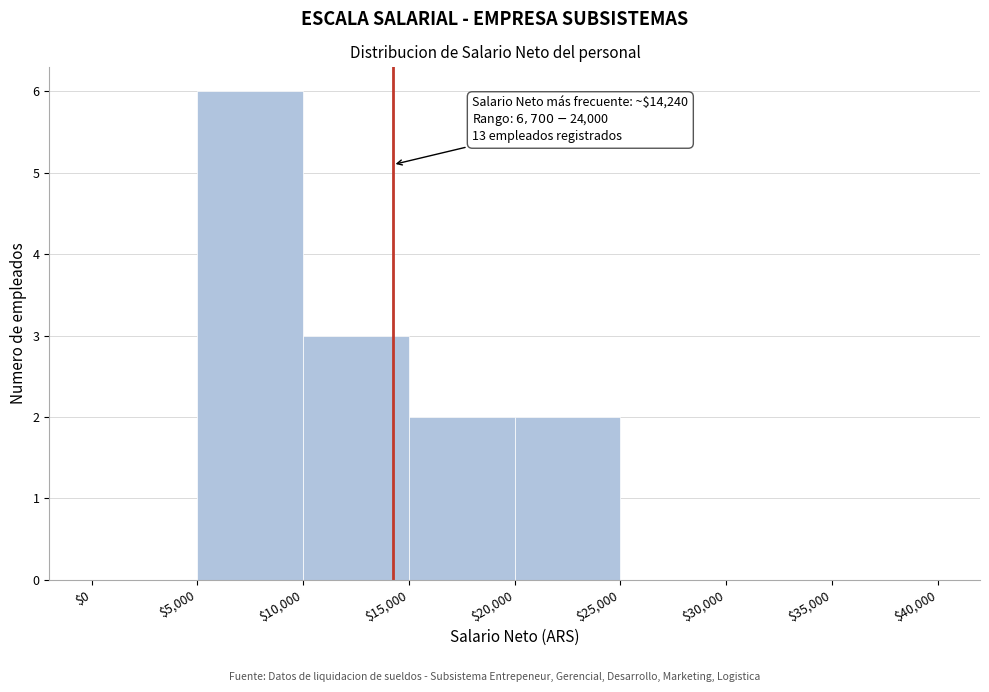

Over which range of the x-axis is the bar tallest?

$5,000 to $10,000